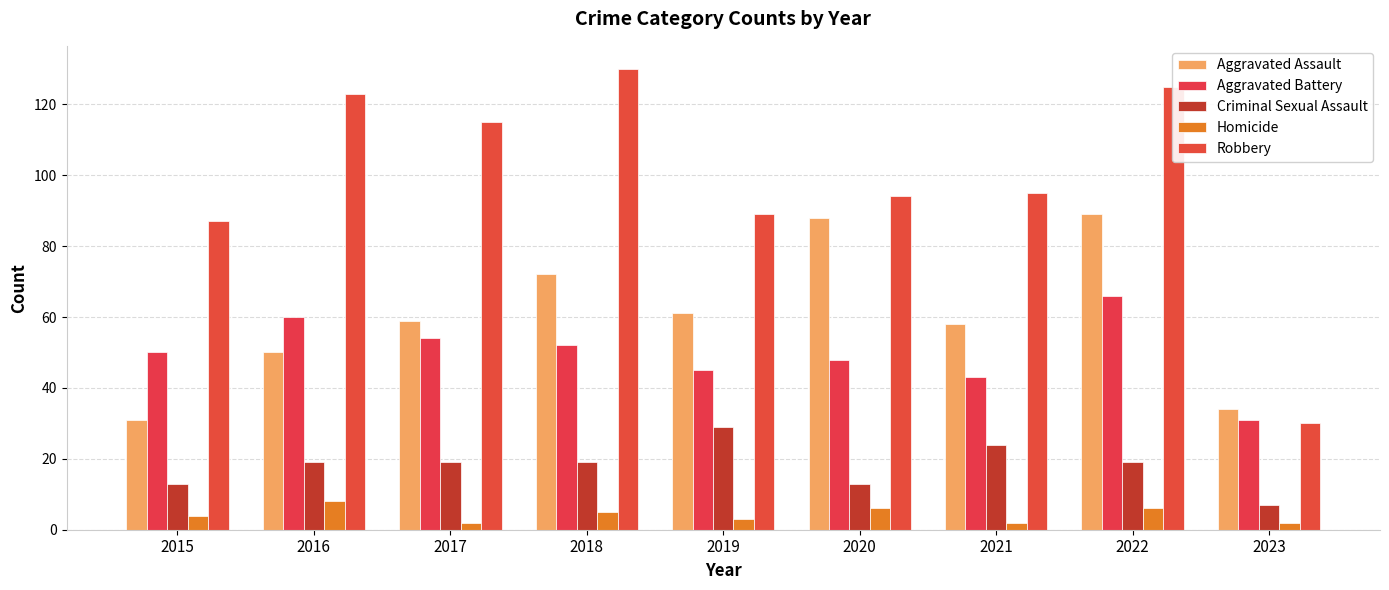

How many bars are there in each group?

5